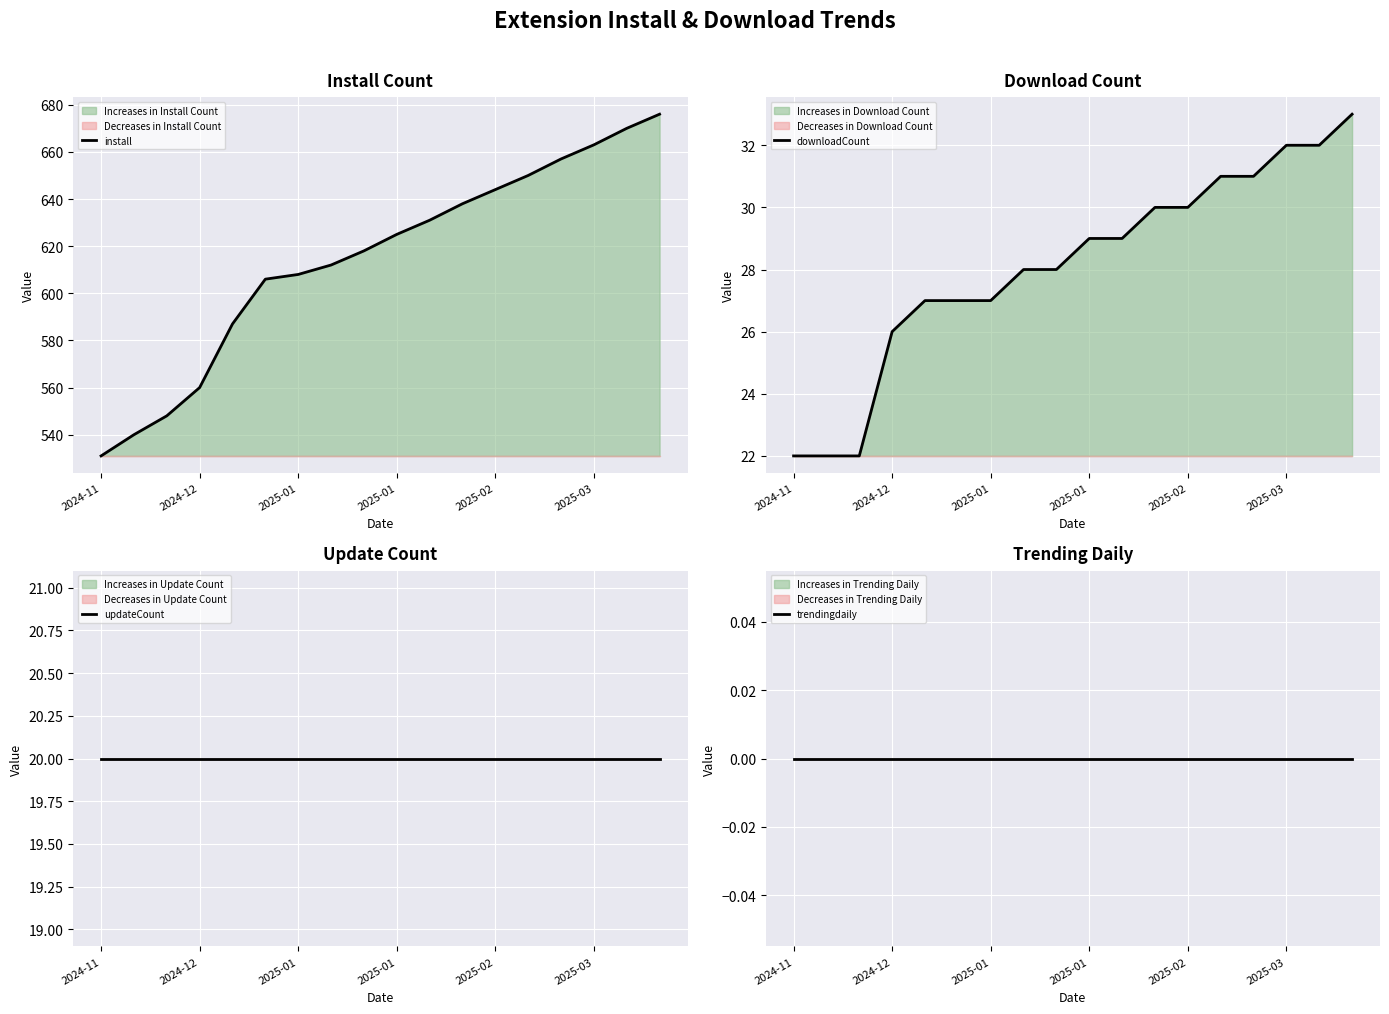

Which category has the highest value across all series?

17